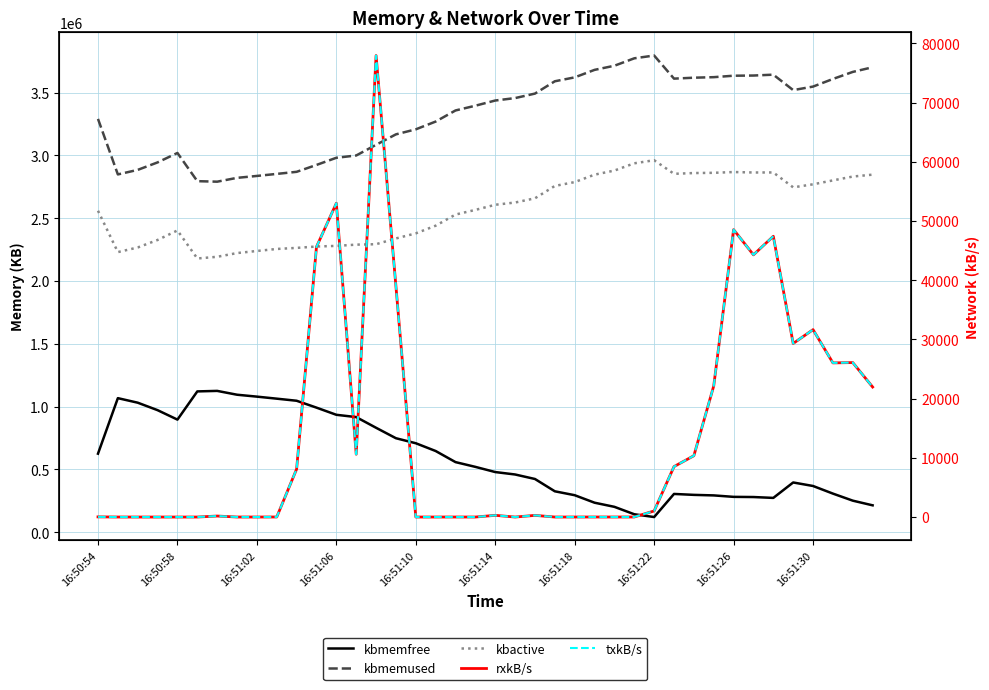

What is the sum of the kbmemused values at 37 and 25?

7288264.0